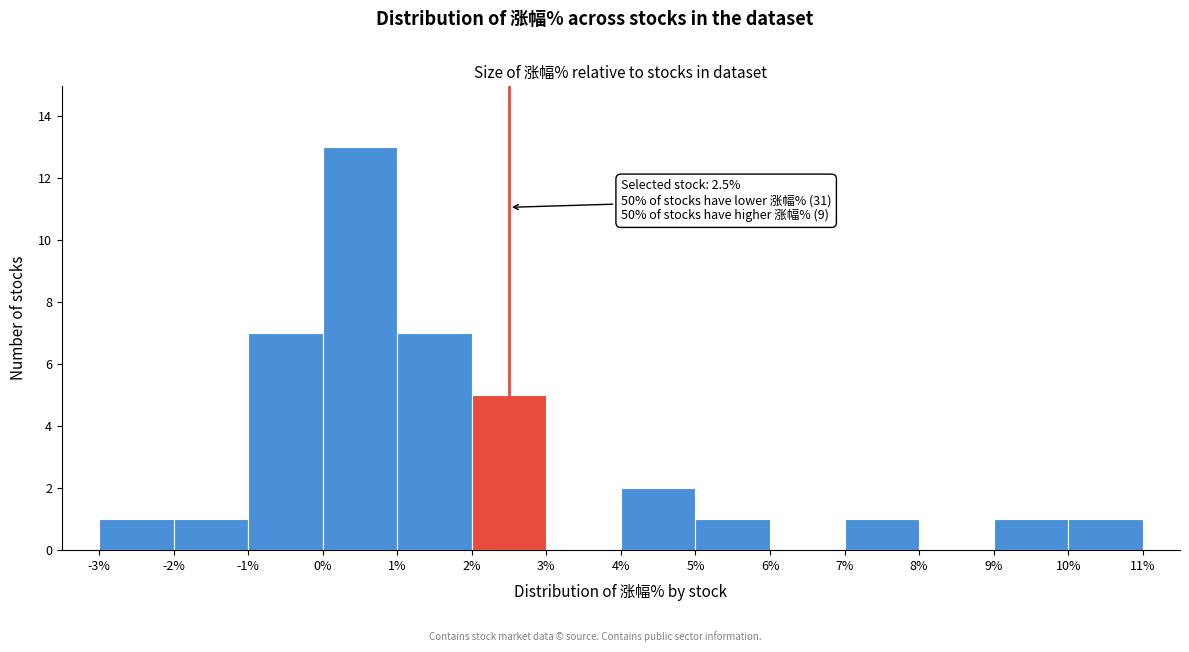

Which range on the x-axis has the tallest bar?

0% to 1%